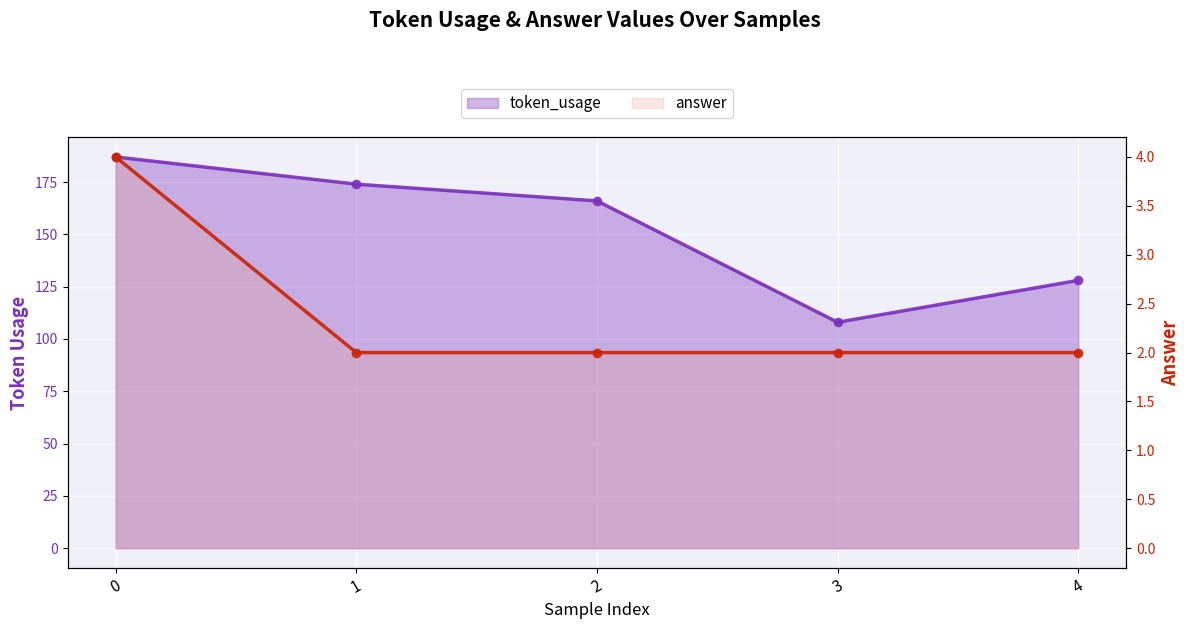

At 3, list the series in order from largest to smallest.

token_usage, answer